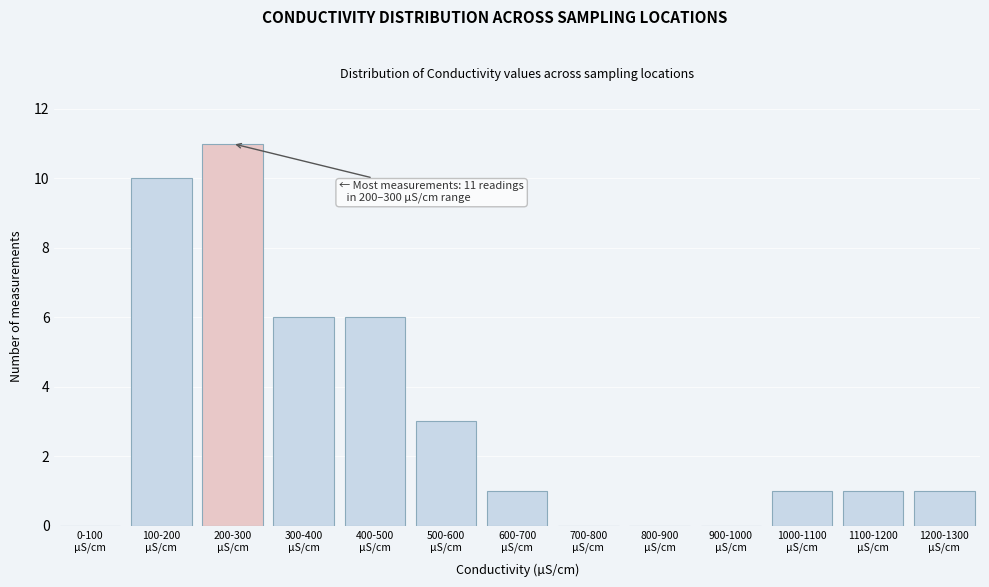

What is the maximum value shown in the chart?

11